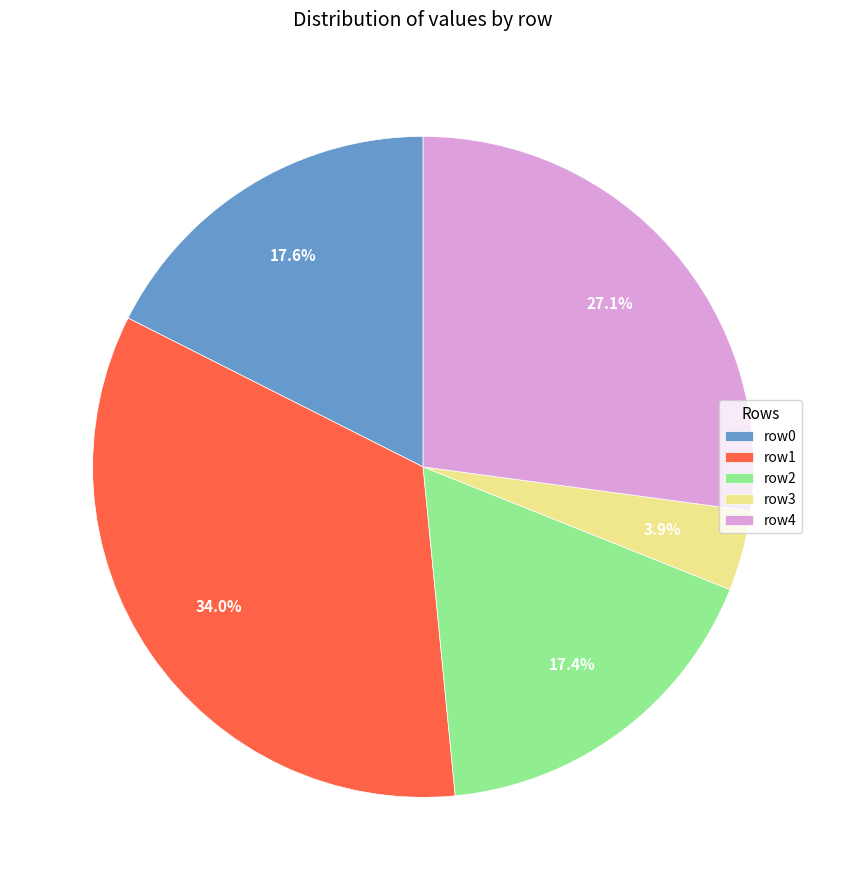

Is there a majority slice in this chart?

No